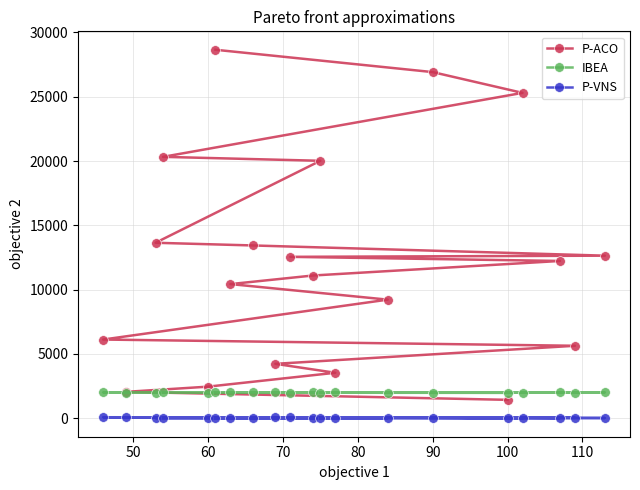

What is the greatest value displayed?

28649